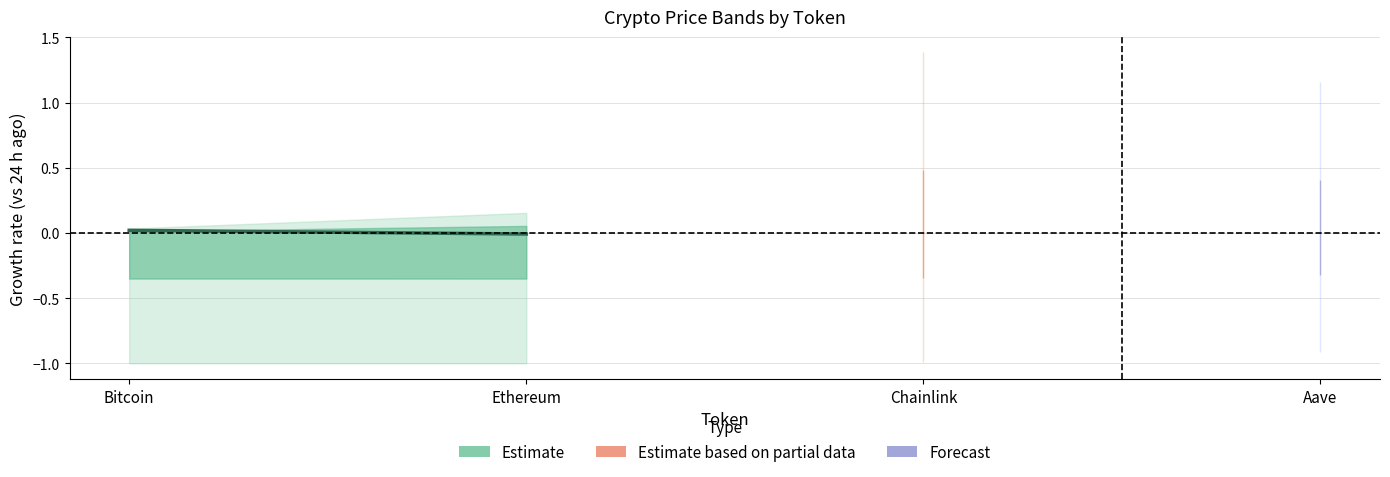

How many values are below 0?

1